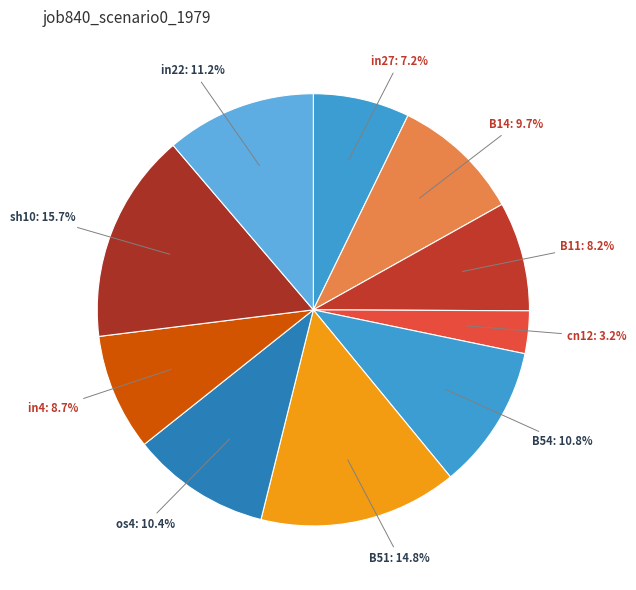

What percentage is the in4 slice, to the nearest percent?

9%